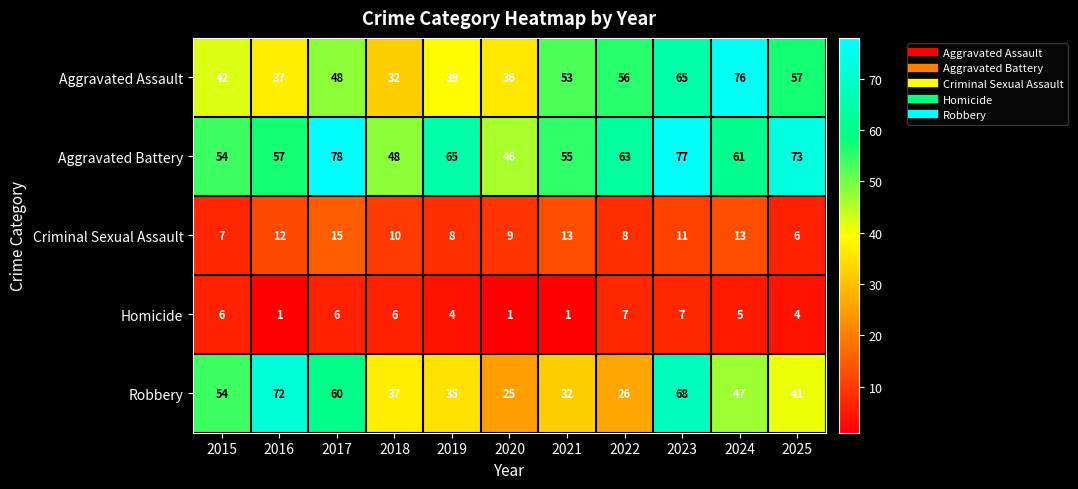

How many series are shown in this chart?

5